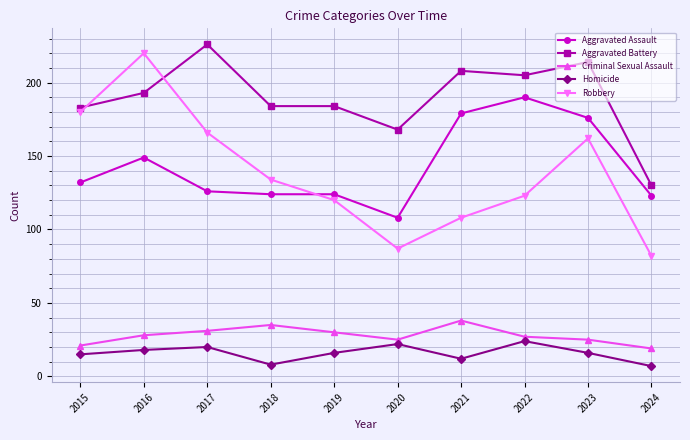

Is it true that Criminal Sexual Assault equals 31 at 2015?

False